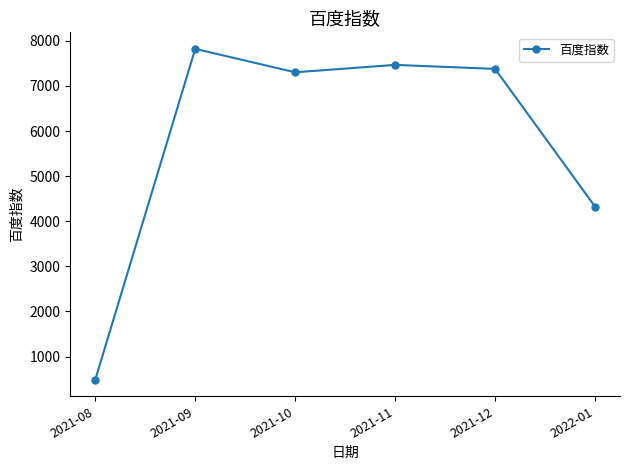

What is the difference between the second highest and second lowest values?

3141